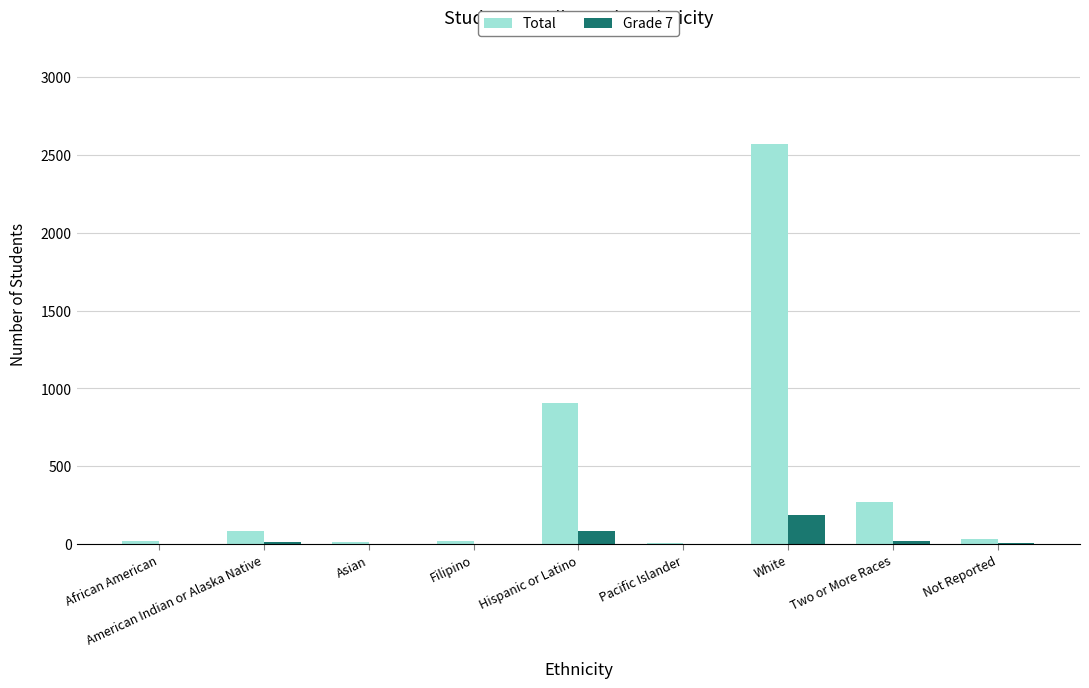

What is the average value of the Grade 7 series?

34